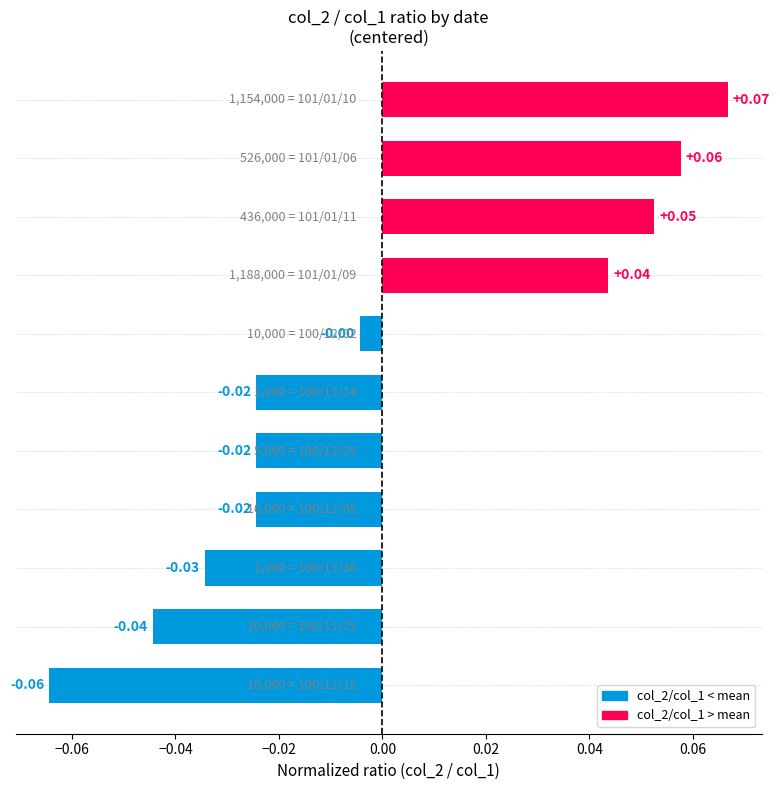

Are the bars horizontal?

Yes